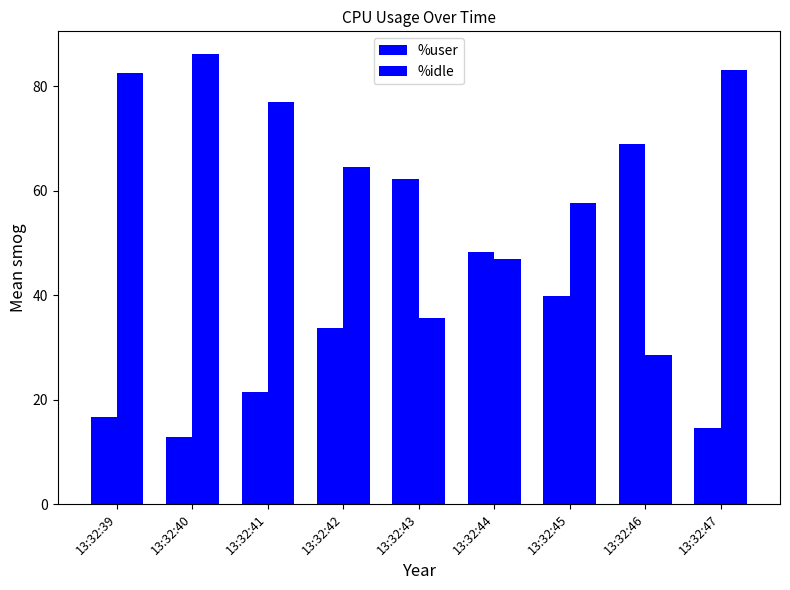

What is the difference between the %idle values at 13:32:39 and 13:32:41?

5.6